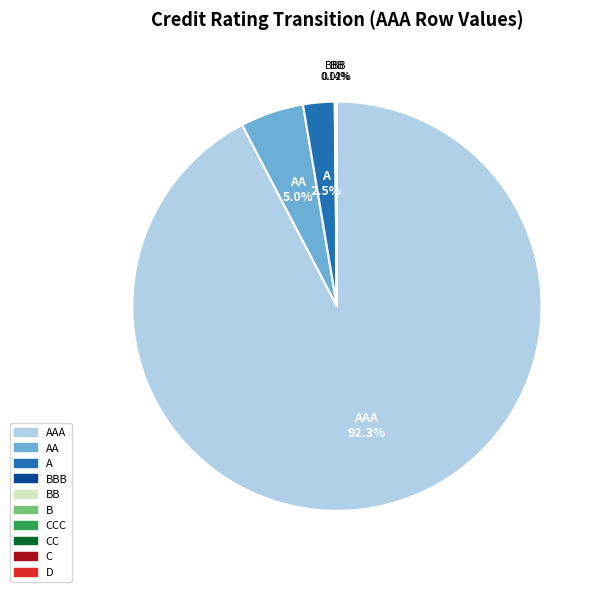

Which slice is the largest?

AAA